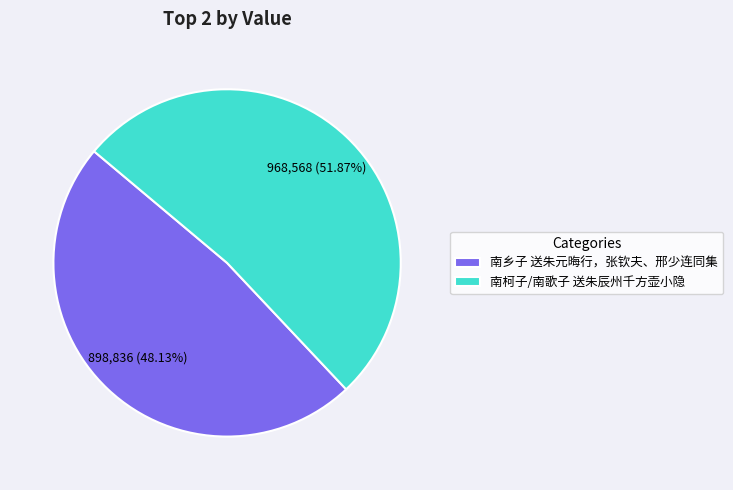

Which category has the smallest portion of the pie?

南乡子 送朱元晦行，张钦夫、邢少连同集